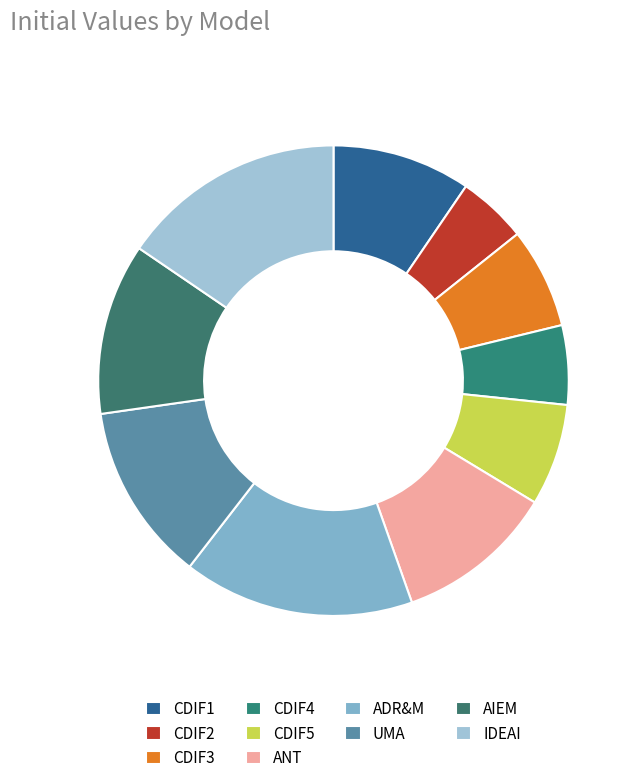

The AIEM slice represents 21% of the pie. True or false?

False